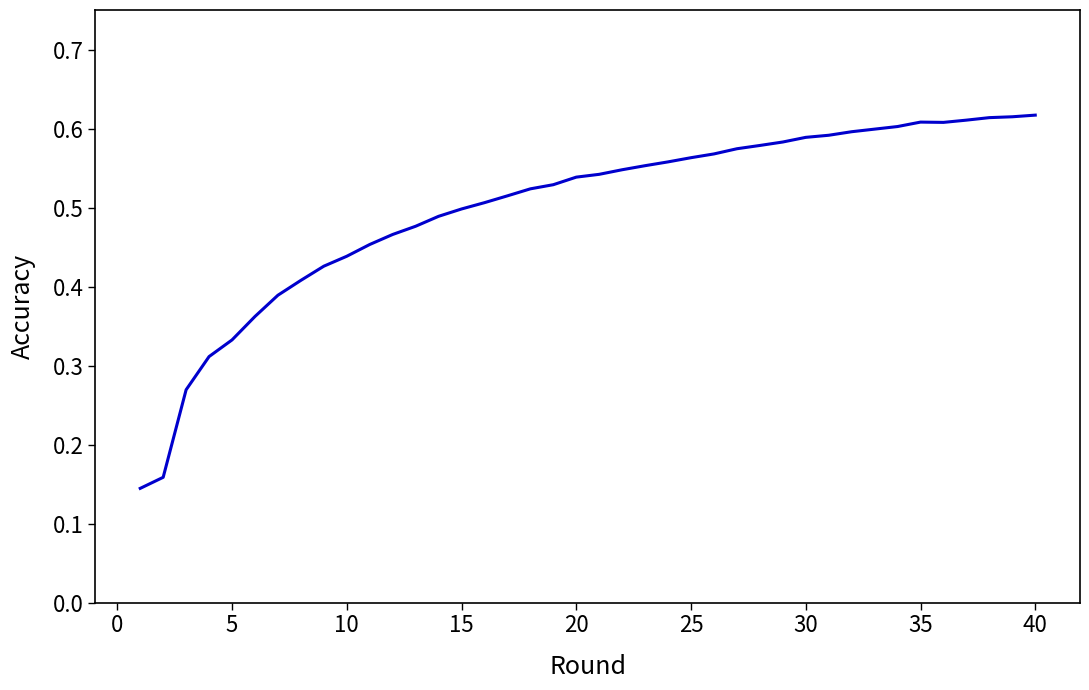

Does the chart display data point markers on the line(s)?

No